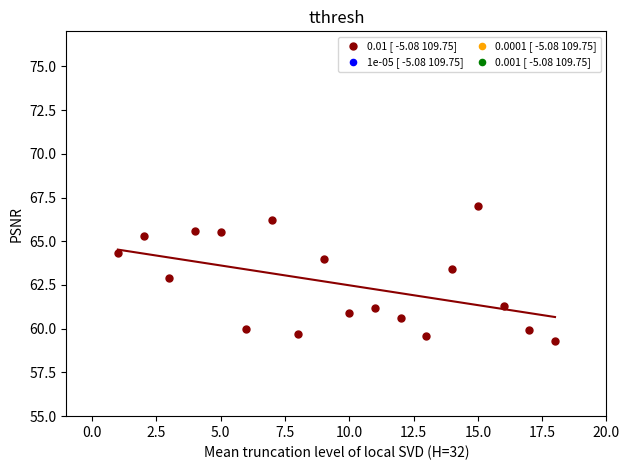

What is the range of Y values (max minus min)?

7.7